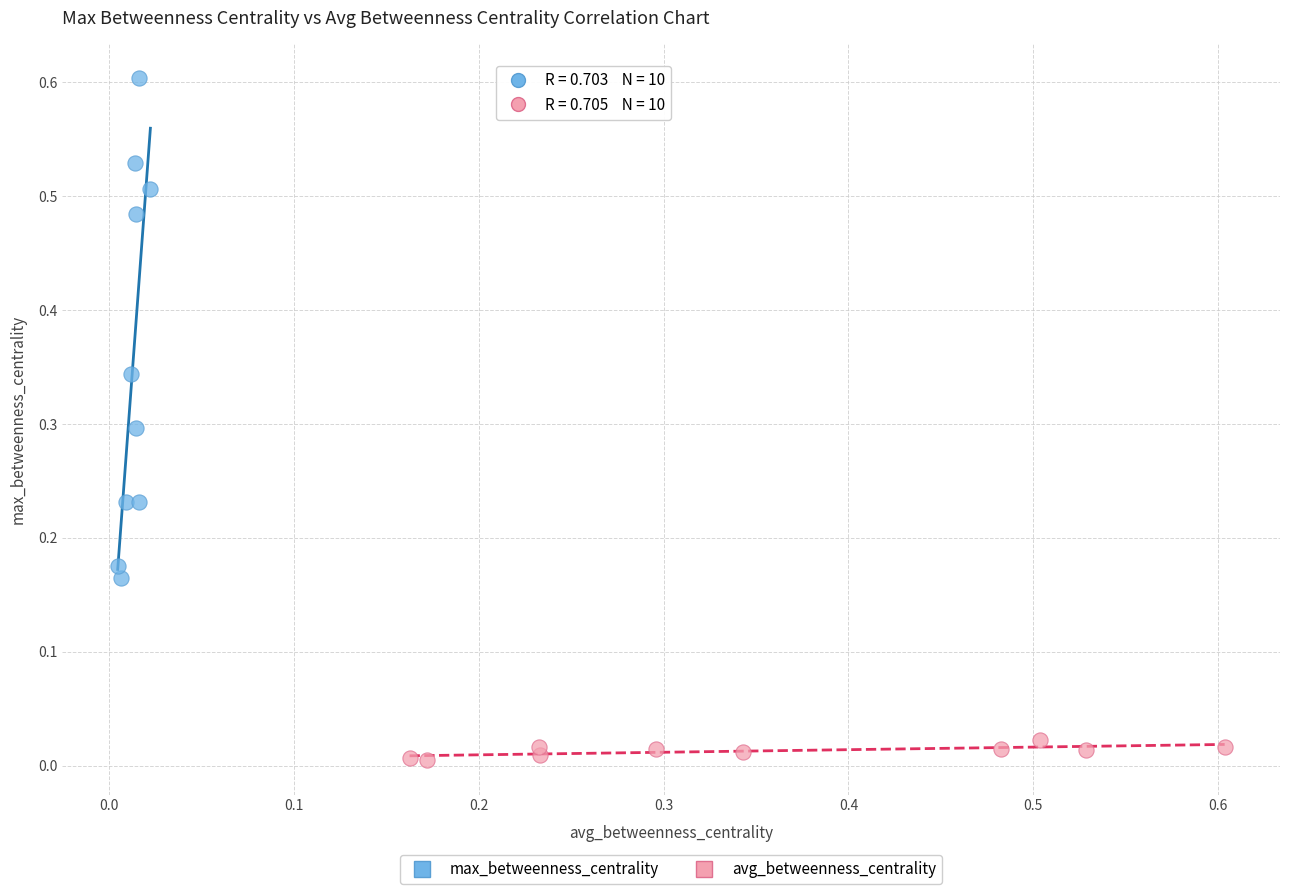

Which series has the largest Y range (max minus min)?

max_betweenness_centrality